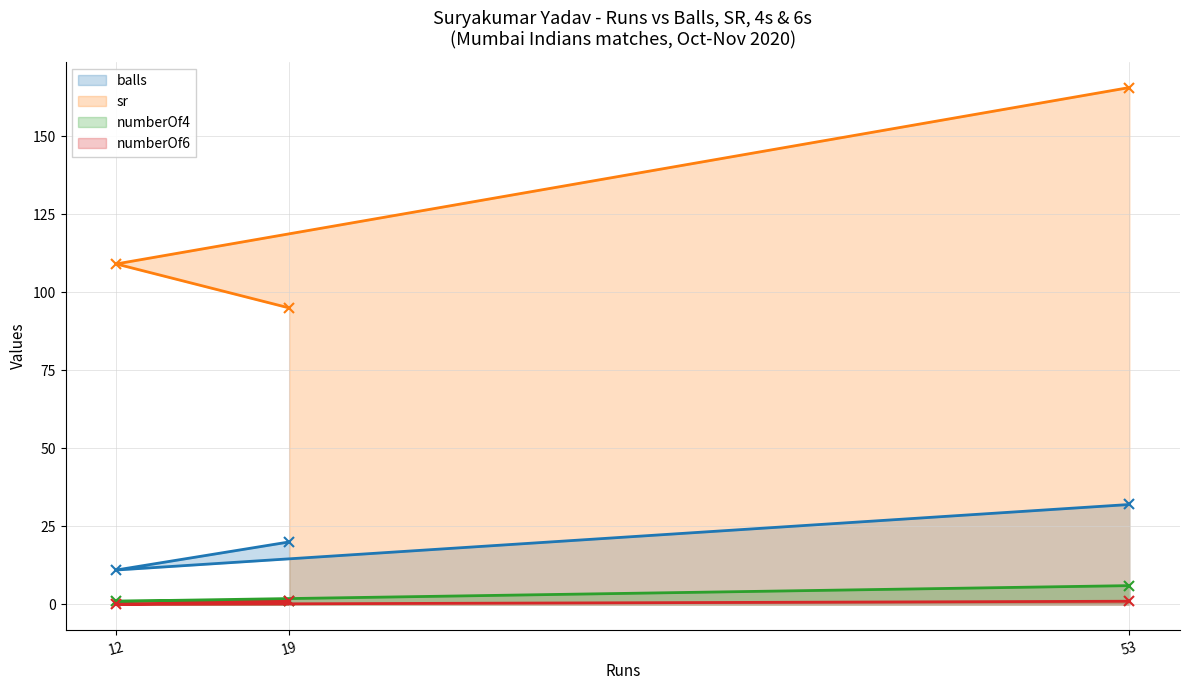

What are all the series names shown in the legend?

balls, sr, numberOf4, numberOf6